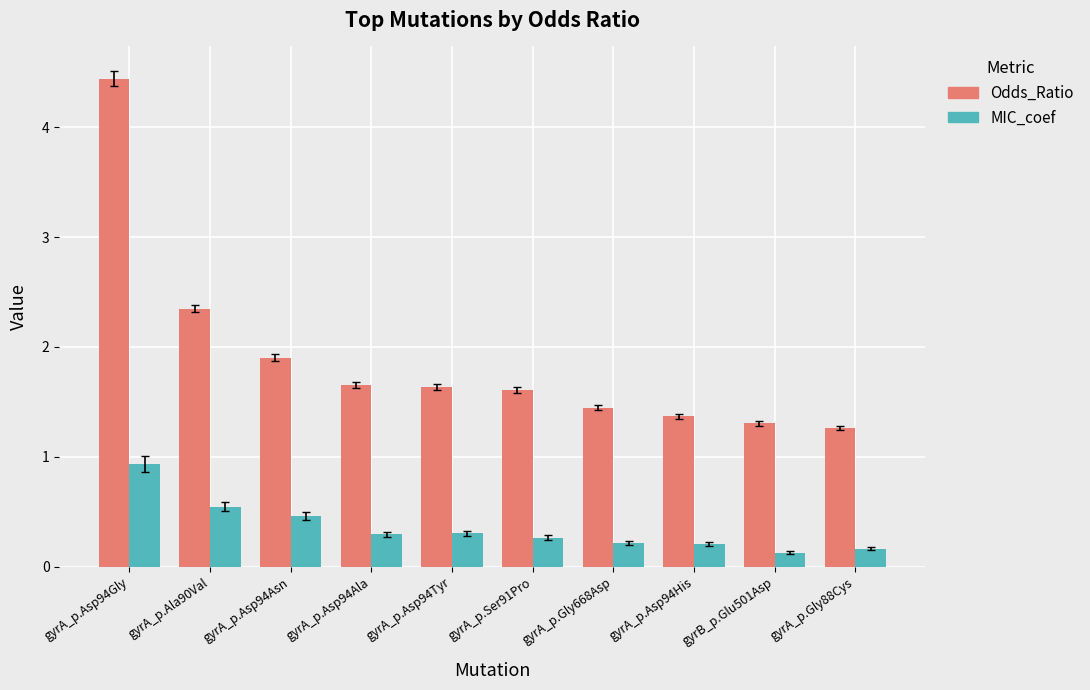

How many data points does each series have?

10